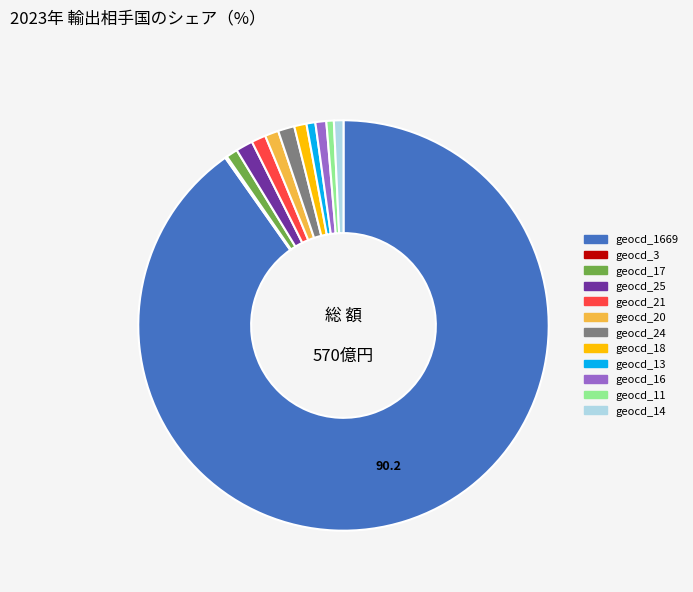

The geocd_16 slice represents 11% of the pie. True or false?

False